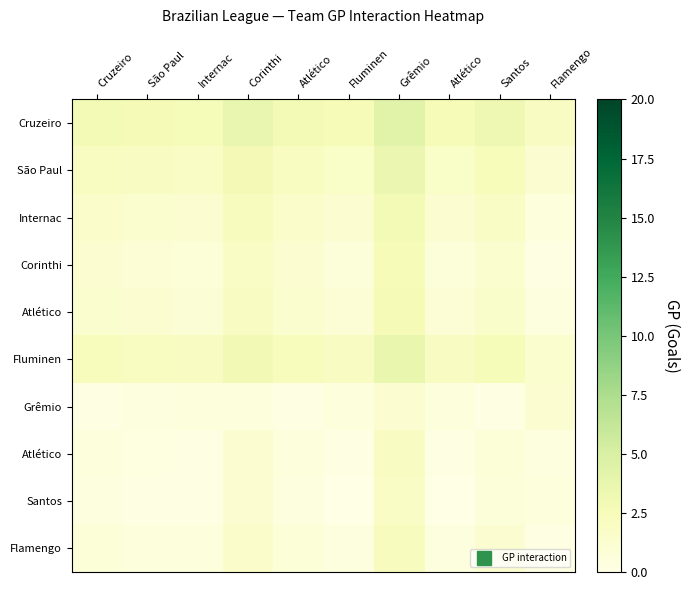

What is the spread (max minus min) of values at Atlético?

2.7